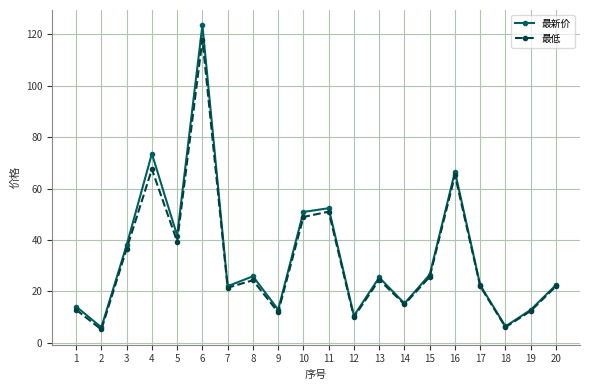

What is the maximum value shown in the chart?

123.6